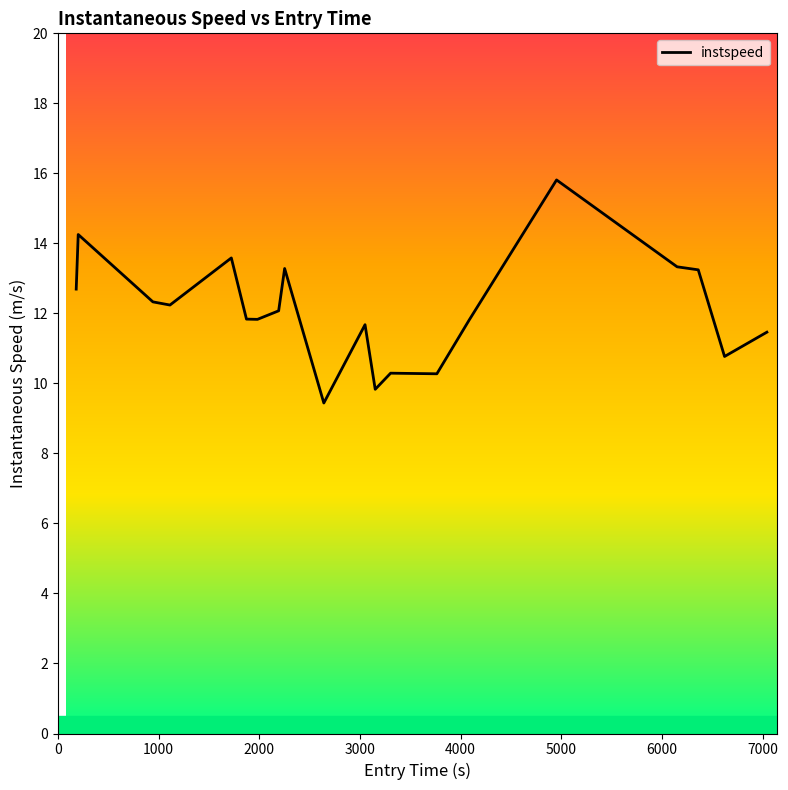

What is the smallest value displayed?

9.4